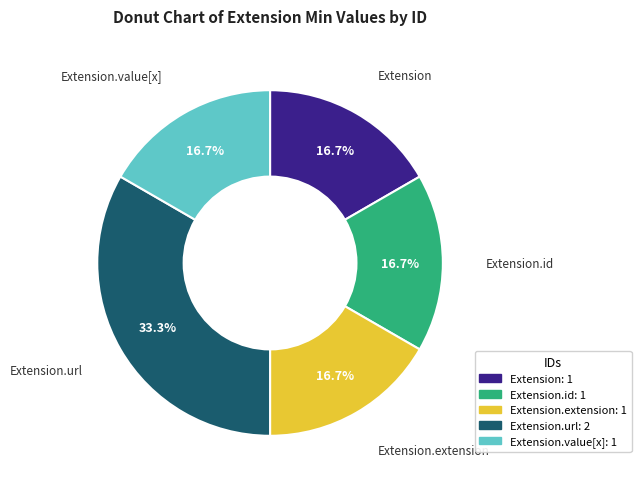

Is there any slice that represents more than half of the pie?

No